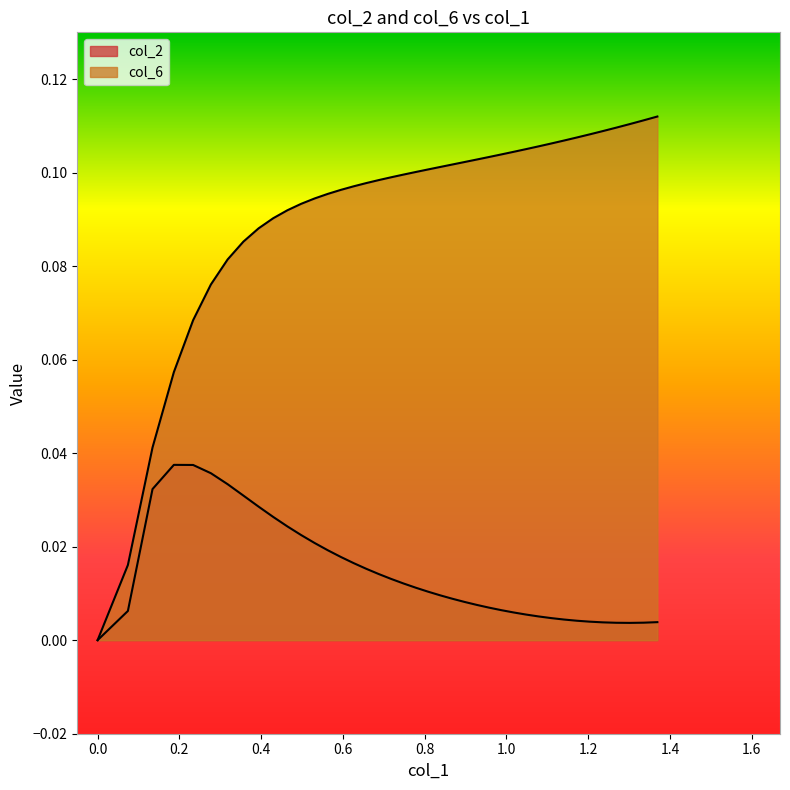

Reading left to right, transcribe all the data shown in this chart.

col_2: 0.0	0.0	0.0	0.0	0.0	0.0	0.0	0.0	0.0	0.0	0.0	0.0	0.0	0.0	0.0	0.0	0.0	0.0	0.0	0.0	0.0	0.0	0.0	0.0	0.0	0.0	0.0	0.0	0.0	0.0	0.0	0.0	0.0	0.0	0.0	0.0	0.0	0.0	0.0	0.0
col_6: 0.0	0.0	0.0	0.1	0.1	0.1	0.1	0.1	0.1	0.1	0.1	0.1	0.1	0.1	0.1	0.1	0.1	0.1	0.1	0.1	0.1	0.1	0.1	0.1	0.1	0.1	0.1	0.1	0.1	0.1	0.1	0.1	0.1	0.1	0.1	0.1	0.1	0.1	0.1	0.1